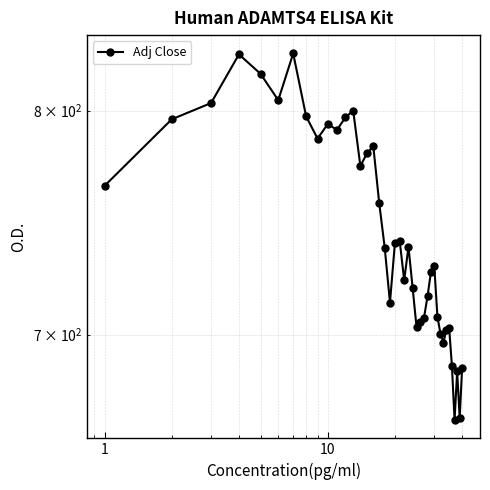

What is the minimum value shown in the chart?

665.3